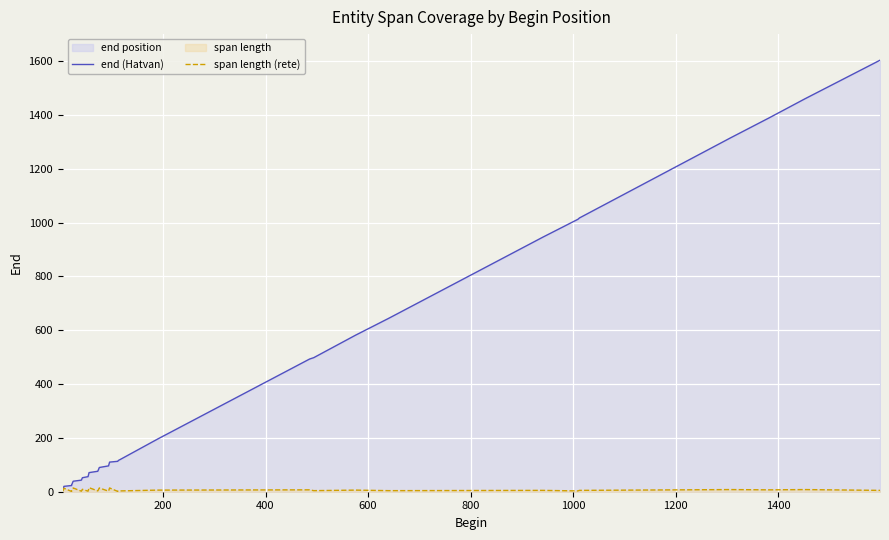

How many values in the span length (rete) series are below 5?

14